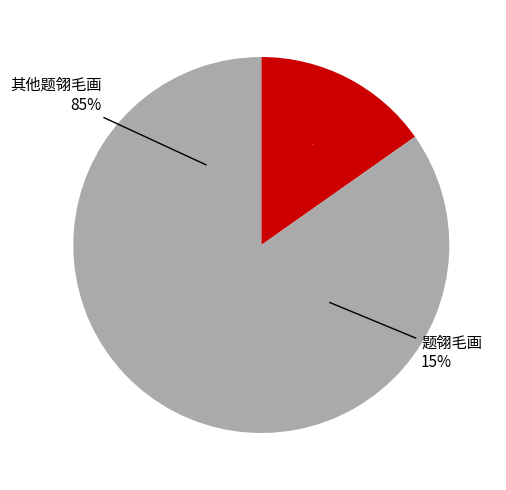

Does 题翎毛画 account for over 50% of the chart?

No